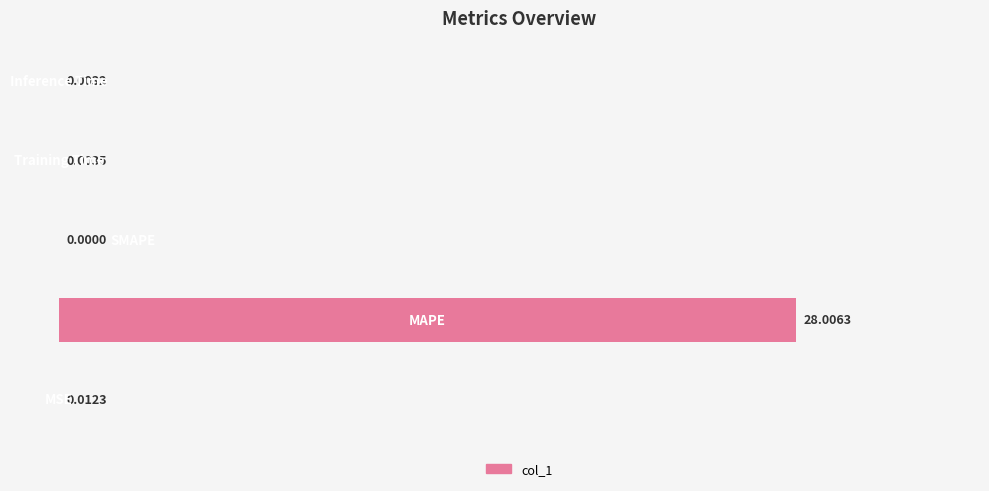

What is the sum of all values?

28.0